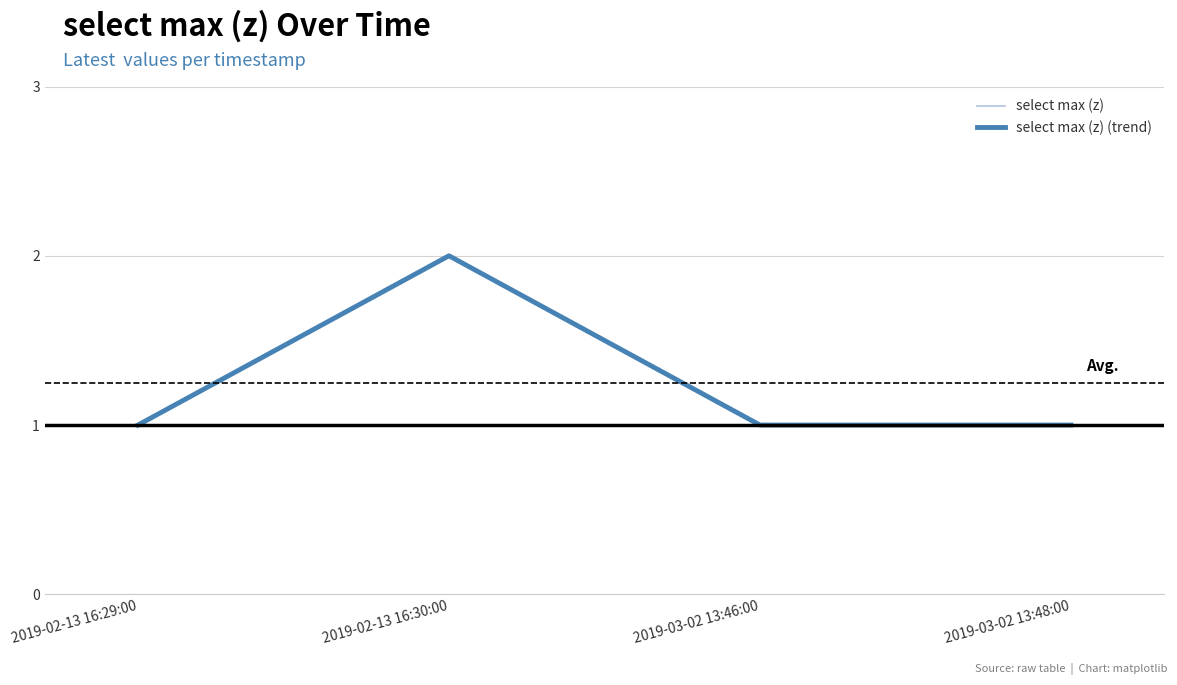

How many interior local peaks does the select max (z) (trend) series have?

1